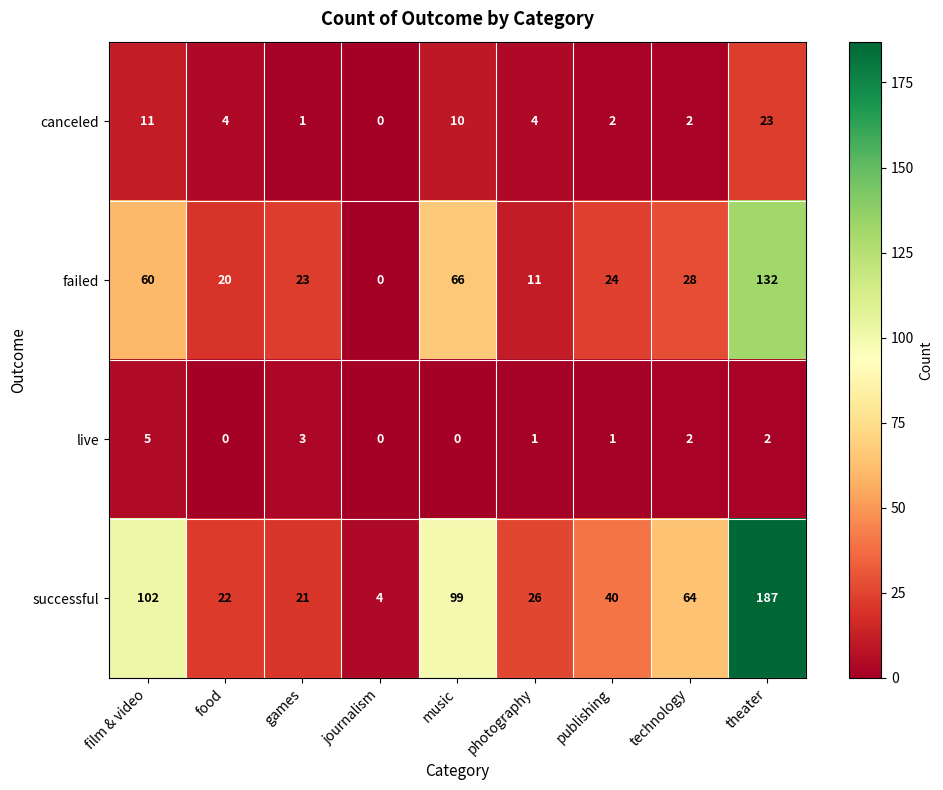

What is the sum of all live values?

14